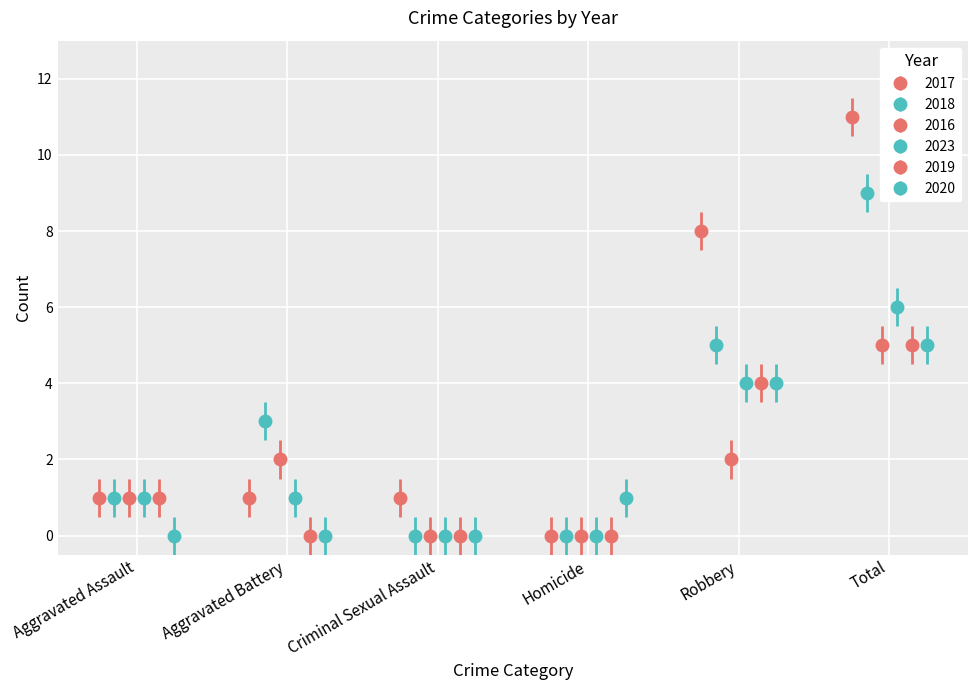

How many 2016 values are between 0 and 2?

5